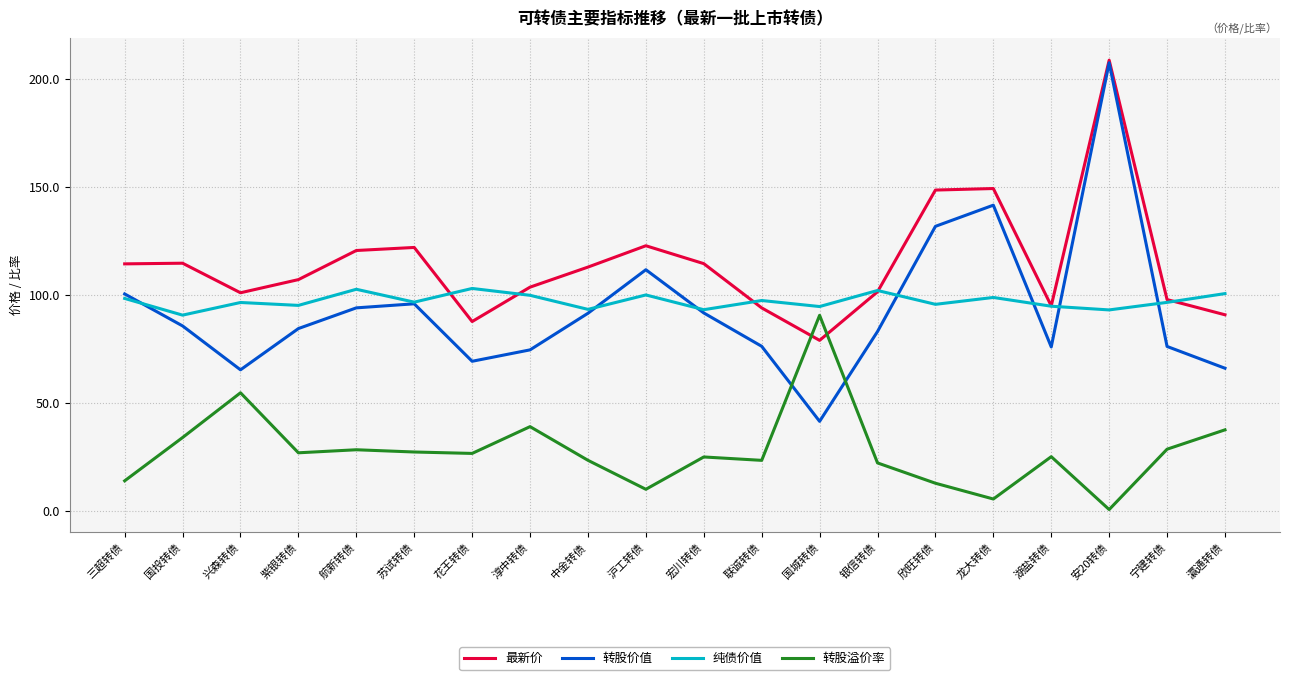

At which label does 纯债价值 first exceed 96?

三超转债